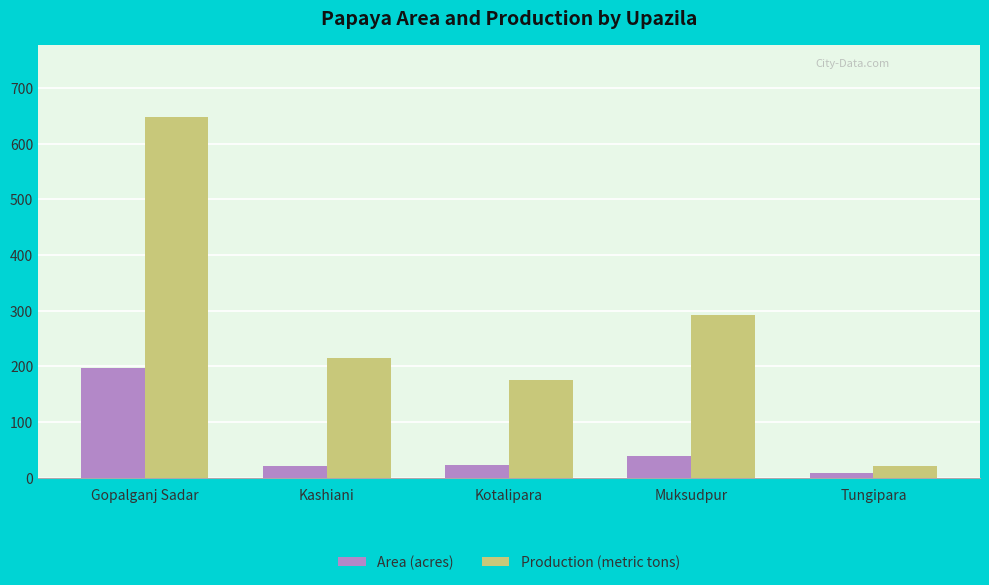

True or false: Production (metric tons) has a value of 322 at Gopalganj Sadar.

False